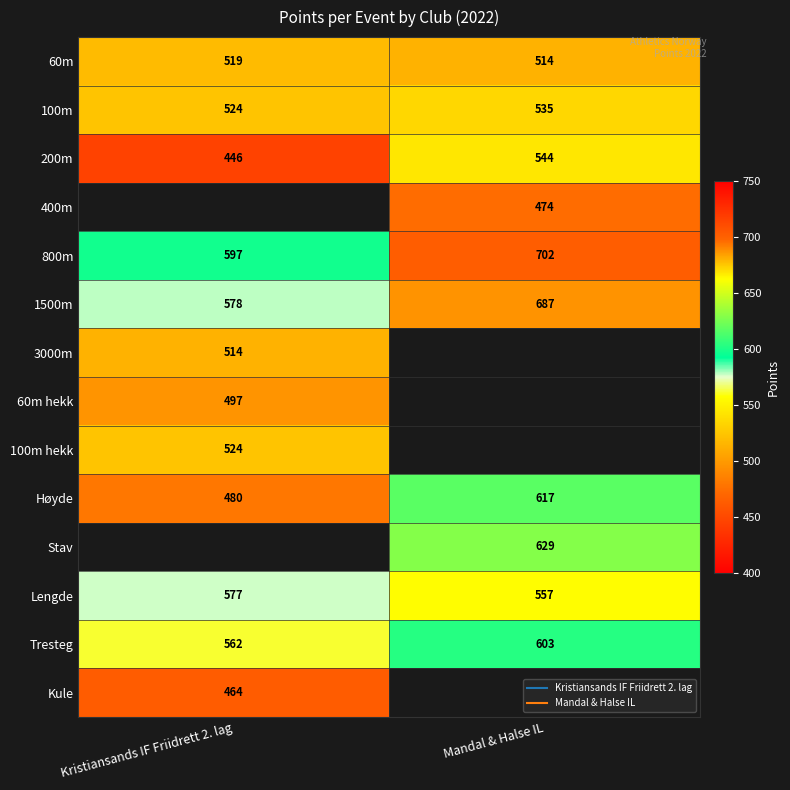

At which label does 400m reach its minimum?

Kristiansands IF Friidrett 2. lag